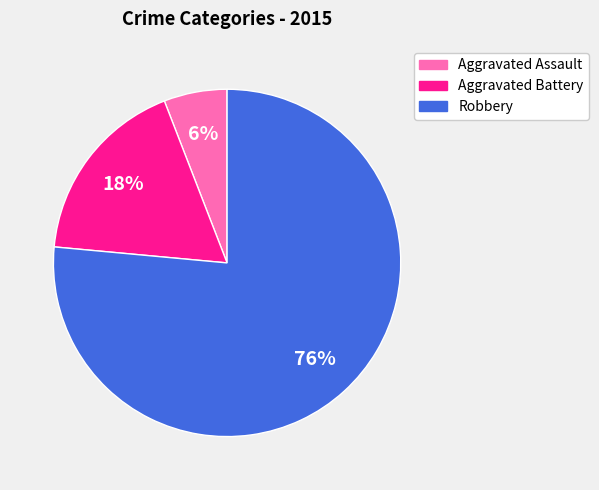

To the nearest percent, what portion does Aggravated Assault represent?

6%